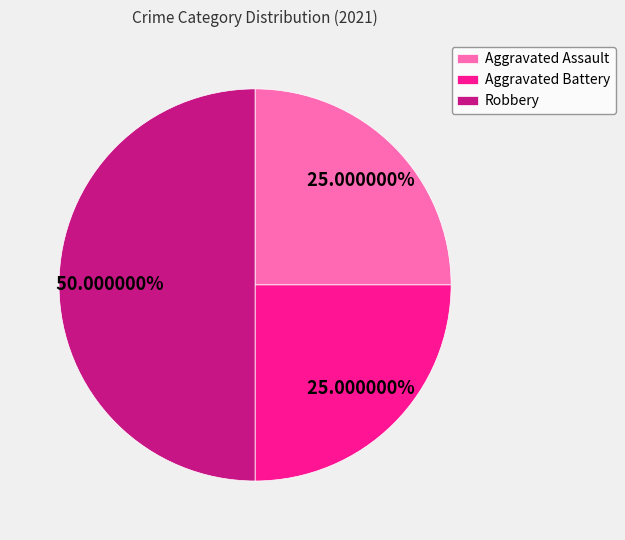

To the nearest percent, what is the difference between the Robbery and Aggravated Battery slice percentages?

25%